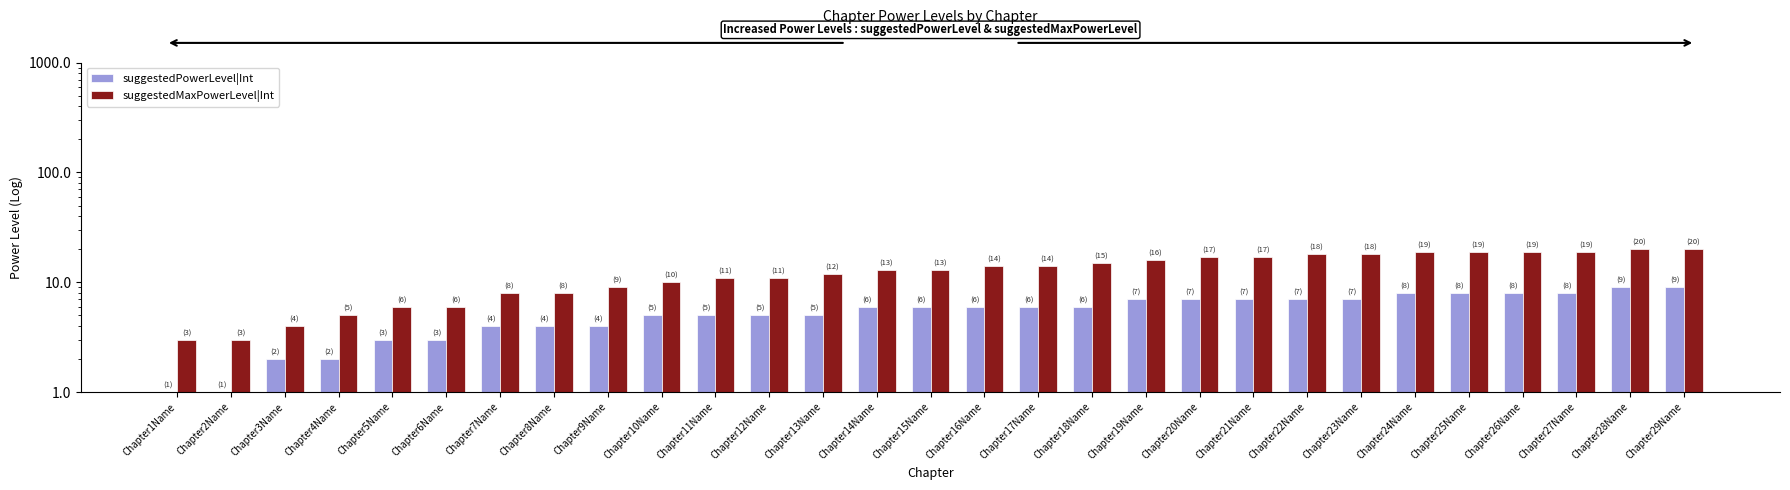

What is the sum of all suggestedMaxPowerLevel|Int values?

367